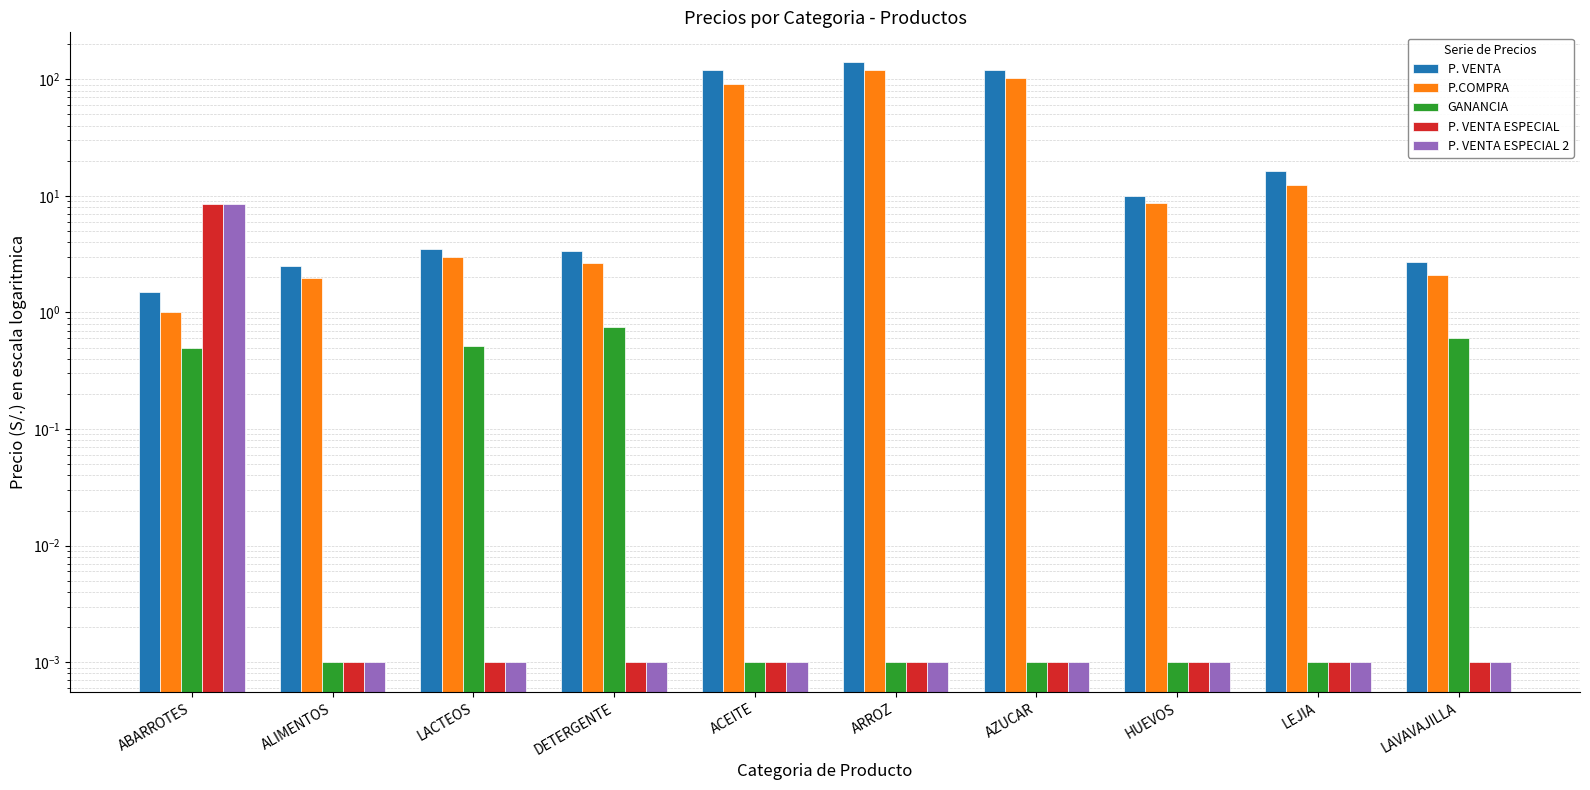

Which category has the highest value in the P.COMPRA series?

ARROZ